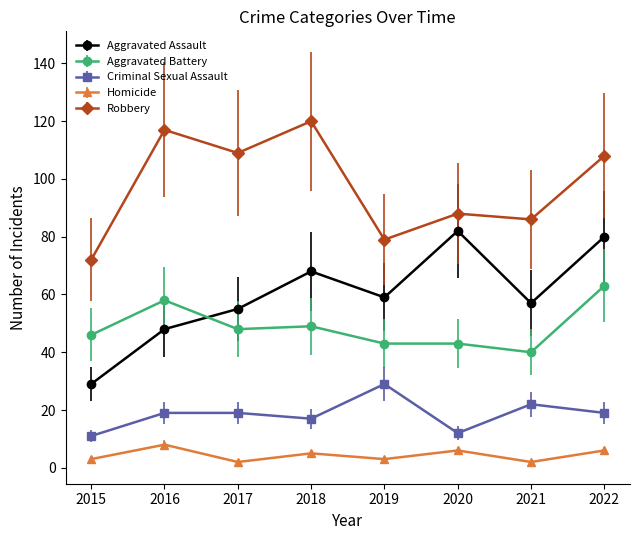

The Homicide series shows 8 at 2016. True or false?

True